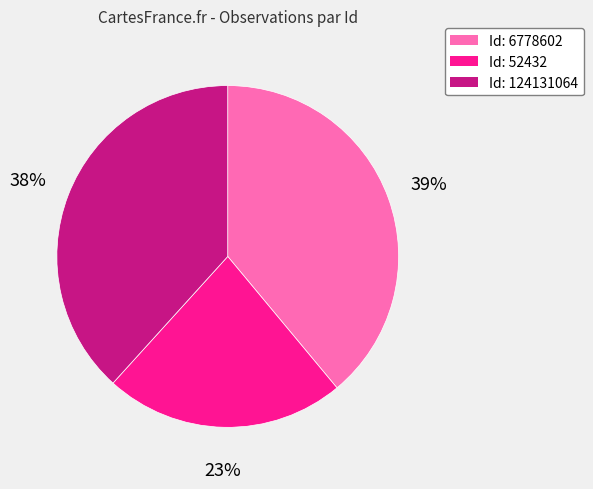

True or false: Id: 124131064 accounts for 28% of the total.

False